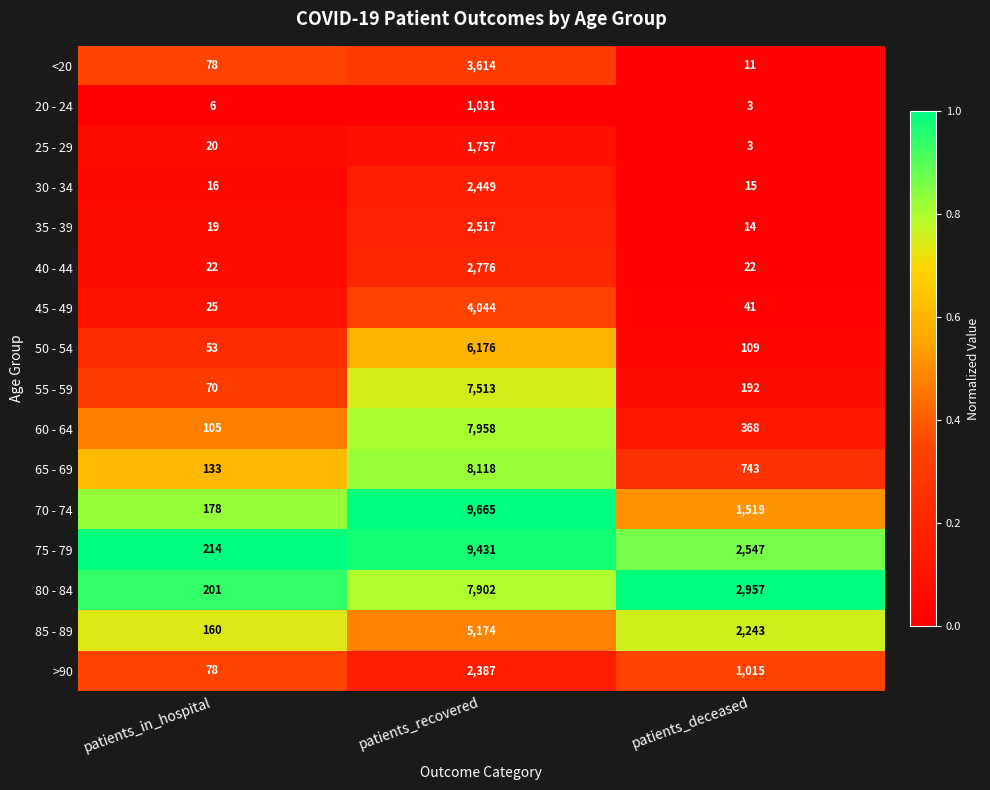

What is the greatest value displayed?

9665